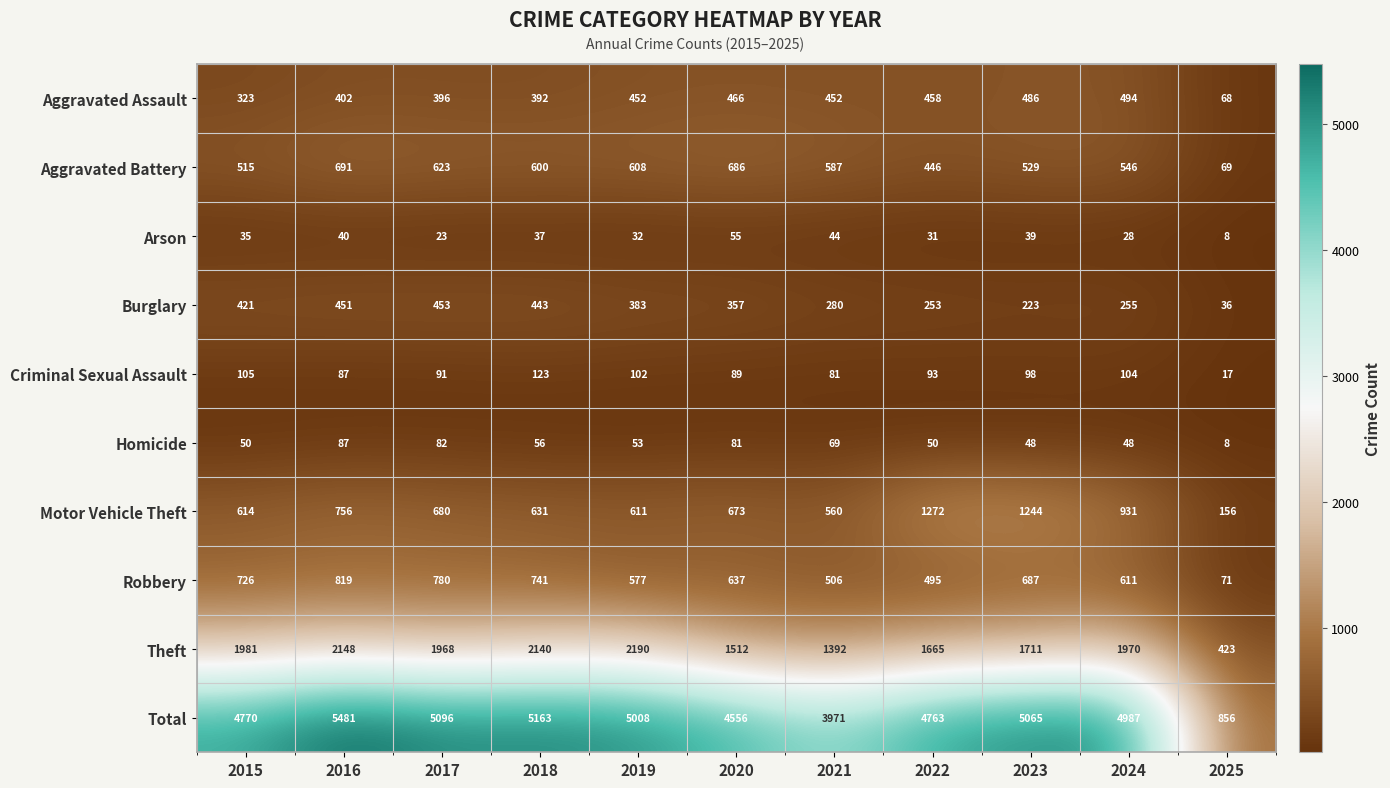

True or false: Homicide has a value of 14 at 2025.

False